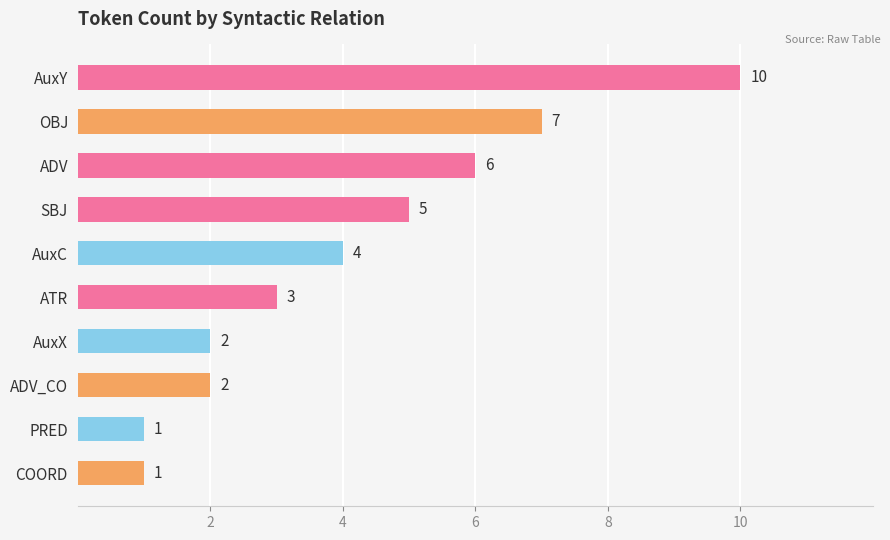

Reading bottom to top, extract all data points from this chart.

1	1	2	2	3	4	5	6	7	10